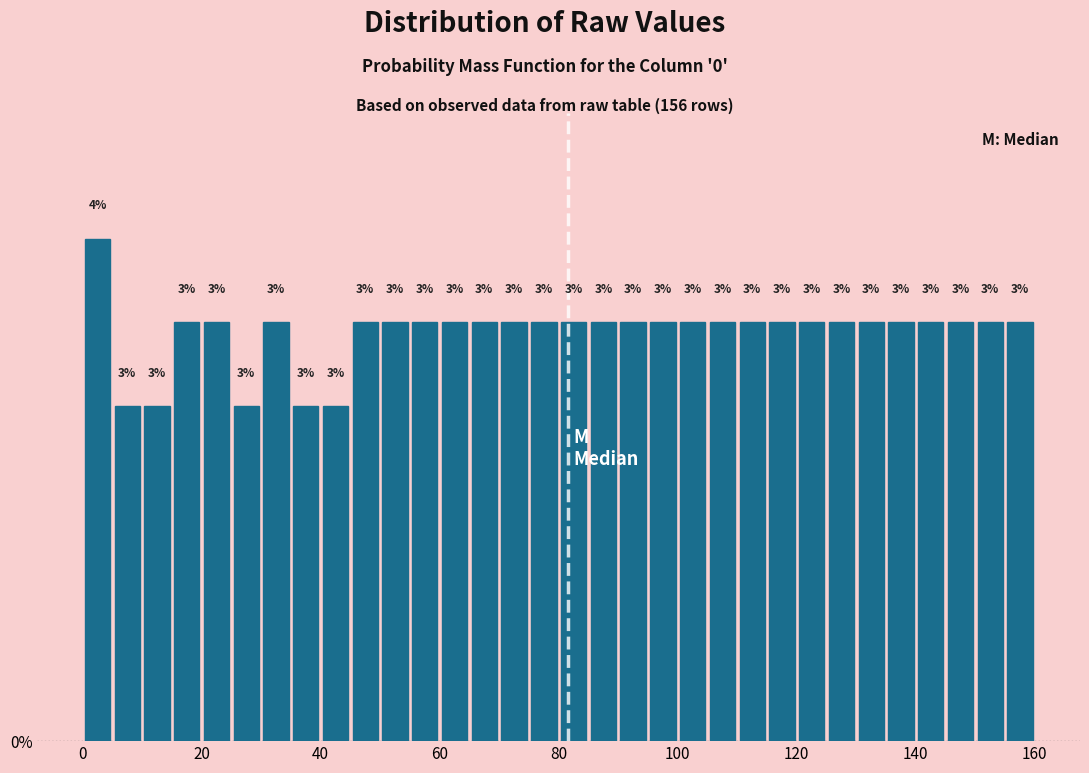

Around what value on the x-axis is the tallest bar? Give the approximate position of its centre, as read against the axis.

2